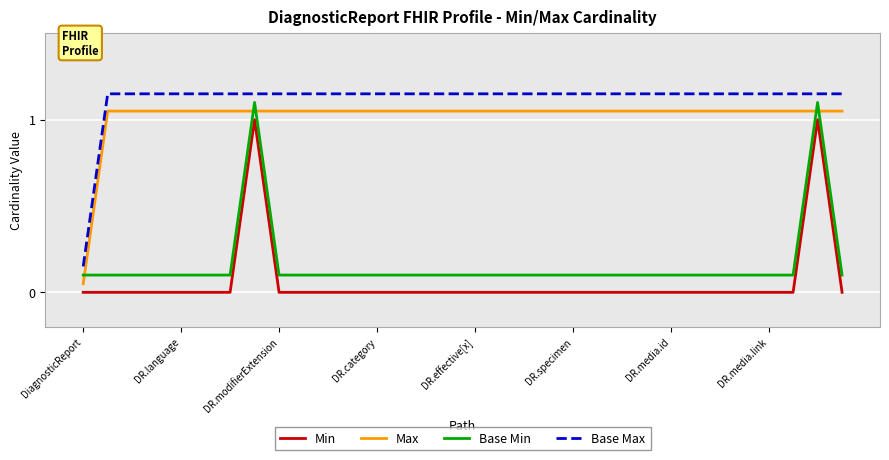

True or false: Base Max and Min intersect in this chart.

False